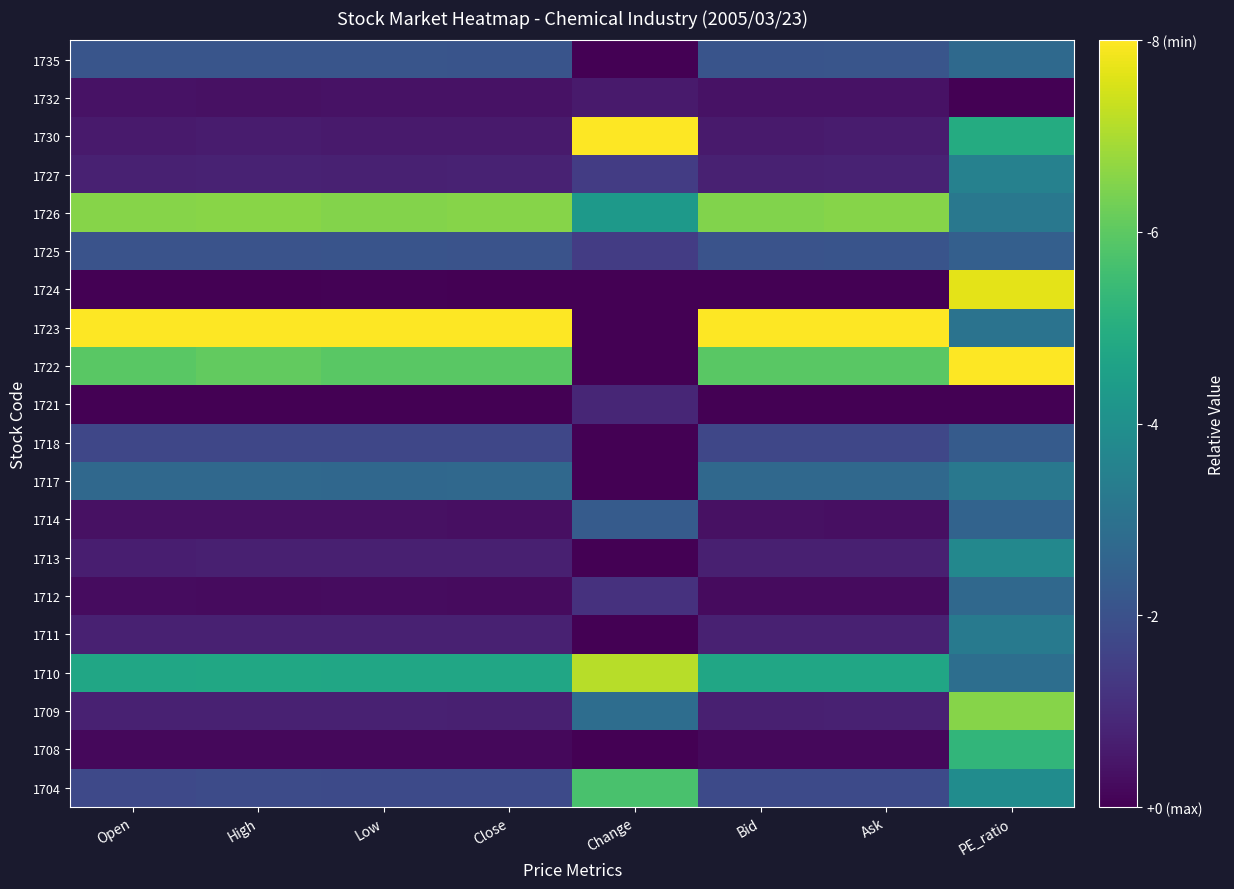

How many categories are shown in the chart?

8